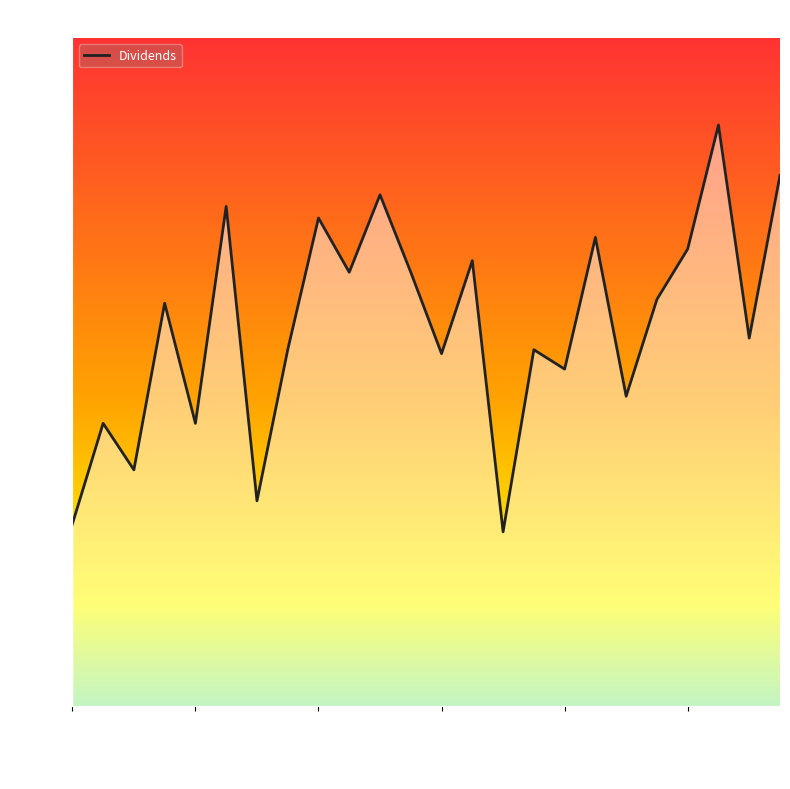

How many points are higher than both their immediate neighbors (excluding endpoints)?

9